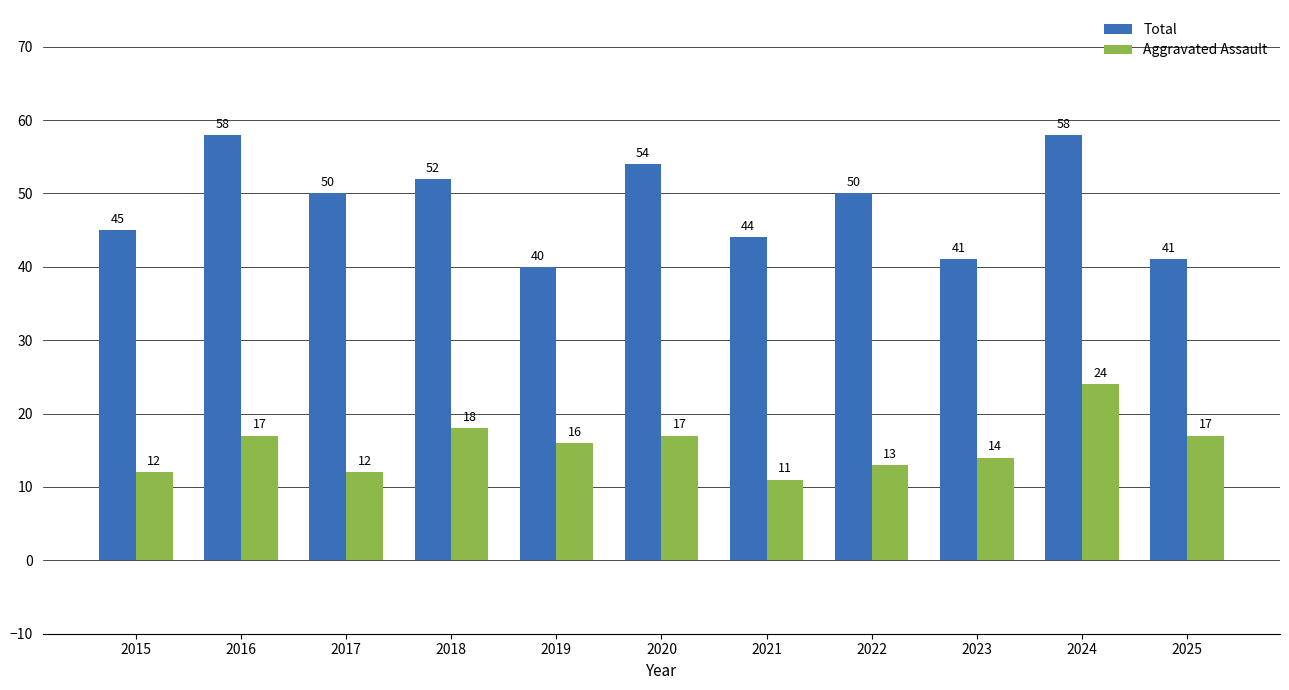

At 2016, list the series in order from smallest to largest.

Aggravated Assault, Total